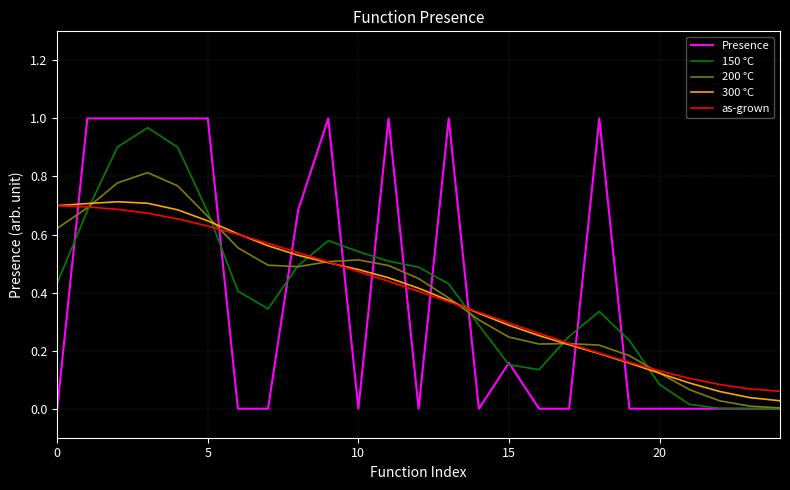

Which series has the largest range (max minus min)?

Presence